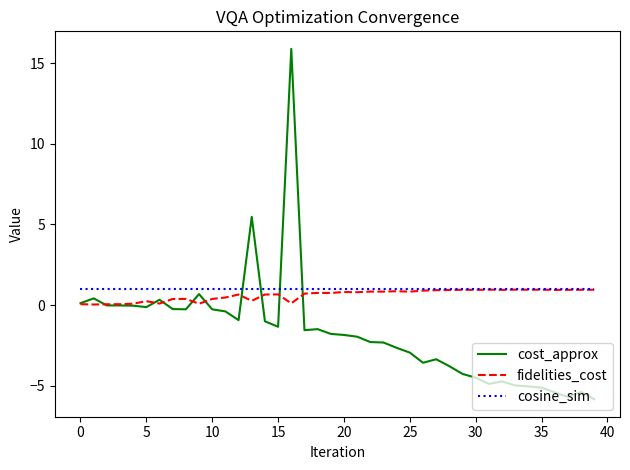

What is the greatest value displayed?

15.9